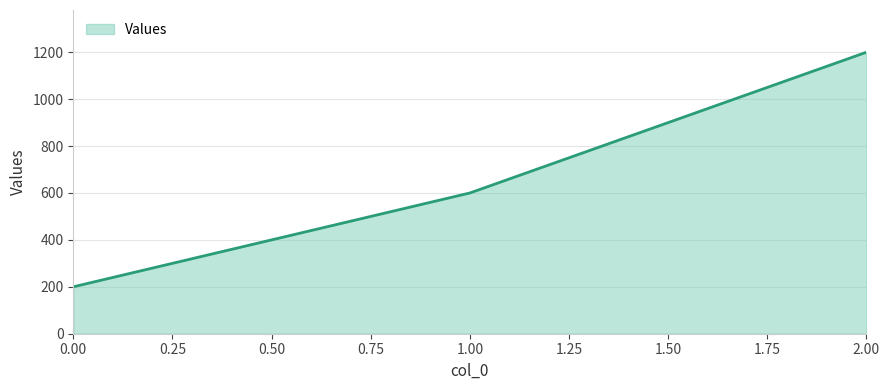

What is the smallest value displayed?

200